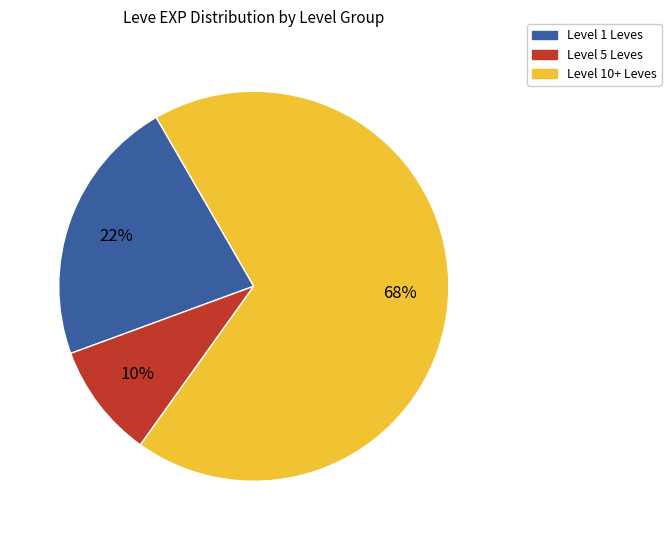

Does any single category account for the majority?

Yes